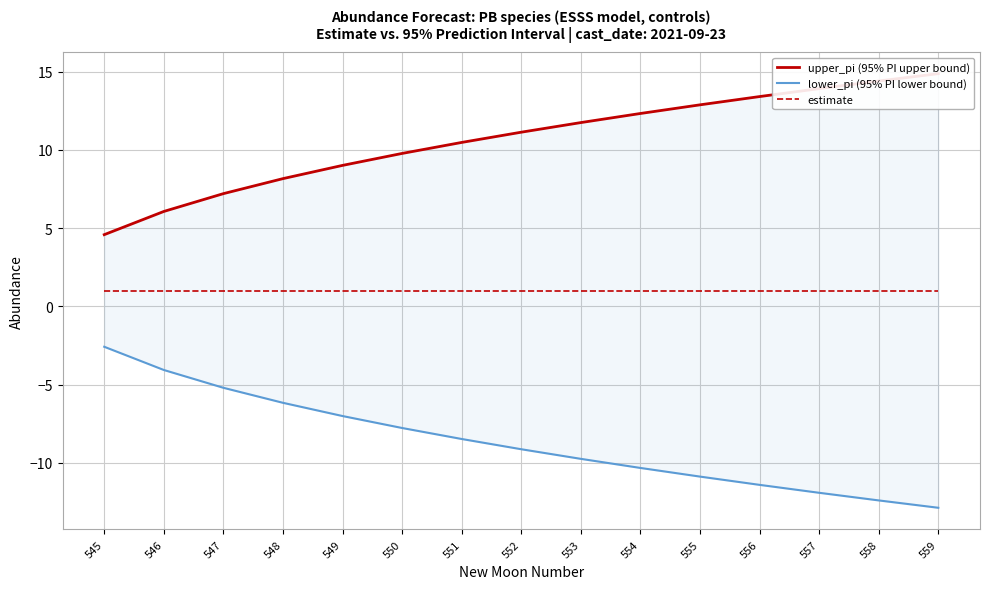

Where is upper_pi nearest to the value 9?

549